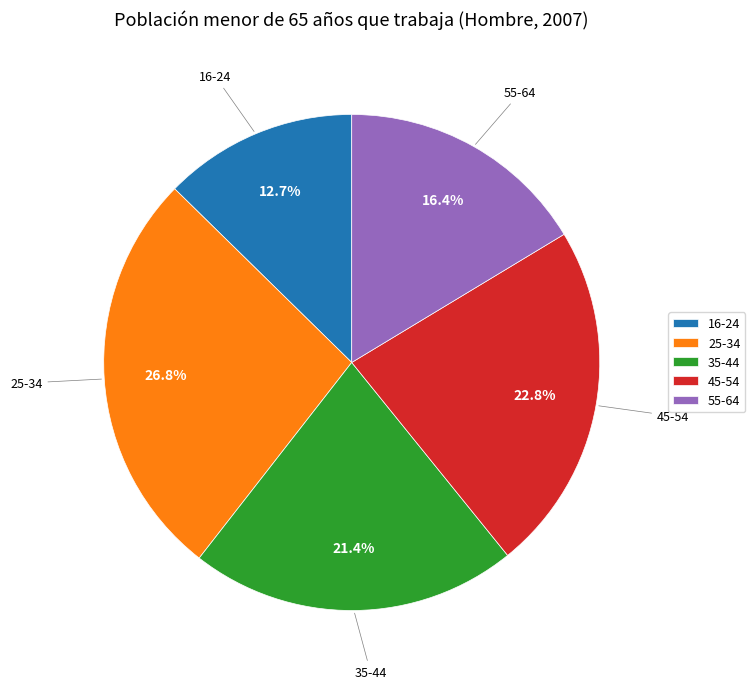

Between 45-54 and 25-34, which is larger?

25-34